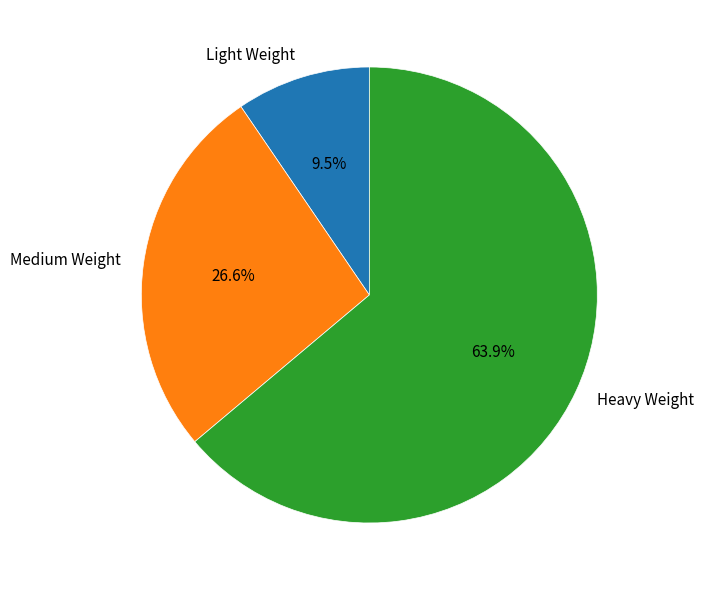

Rank the categories by value from lowest to highest.

Light Weight, Medium Weight, Heavy Weight